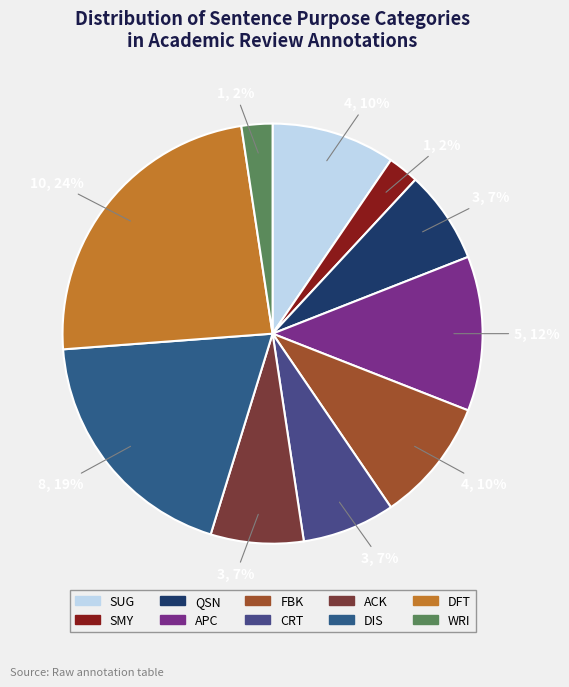

Between ACK and DFT, which is larger?

DFT